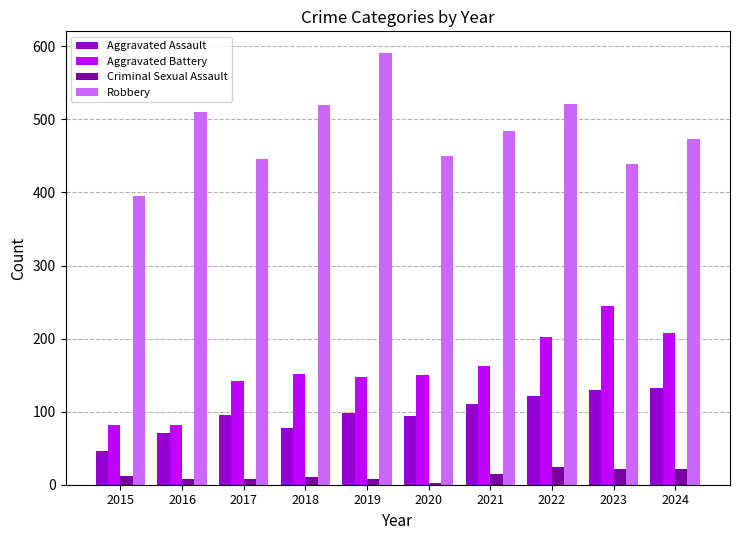

What is the average value of the Criminal Sexual Assault series?

13